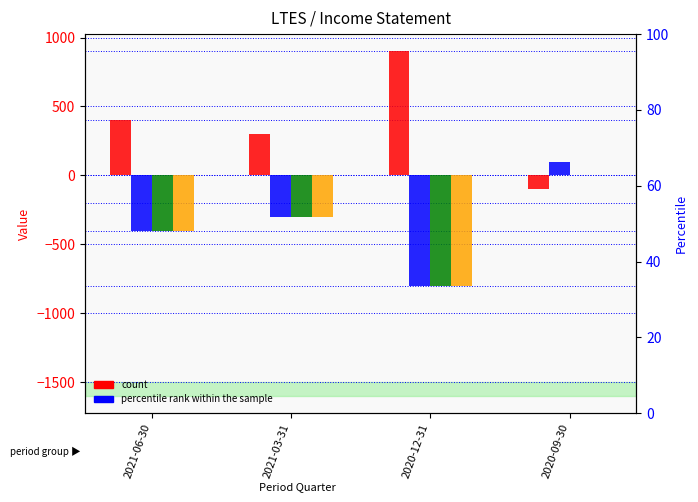

What is the smallest value displayed?

-800